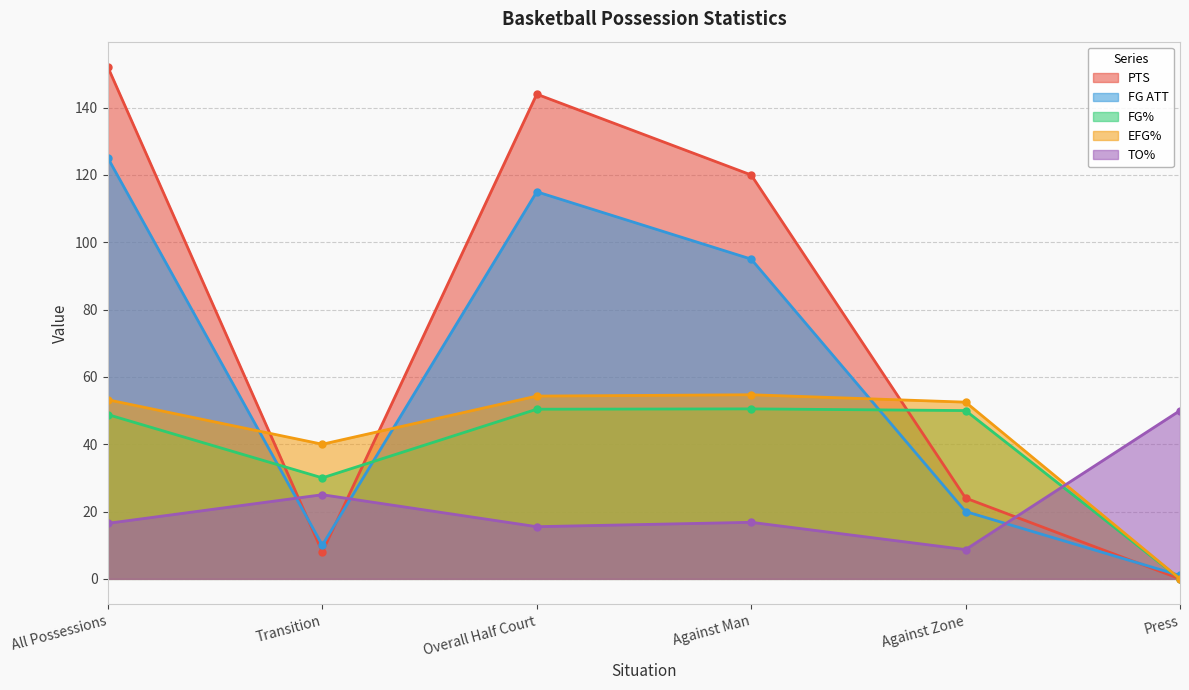

At Against Zone, list the series in order from smallest to largest.

TO%, FG ATT, PTS, FG%, EFG%